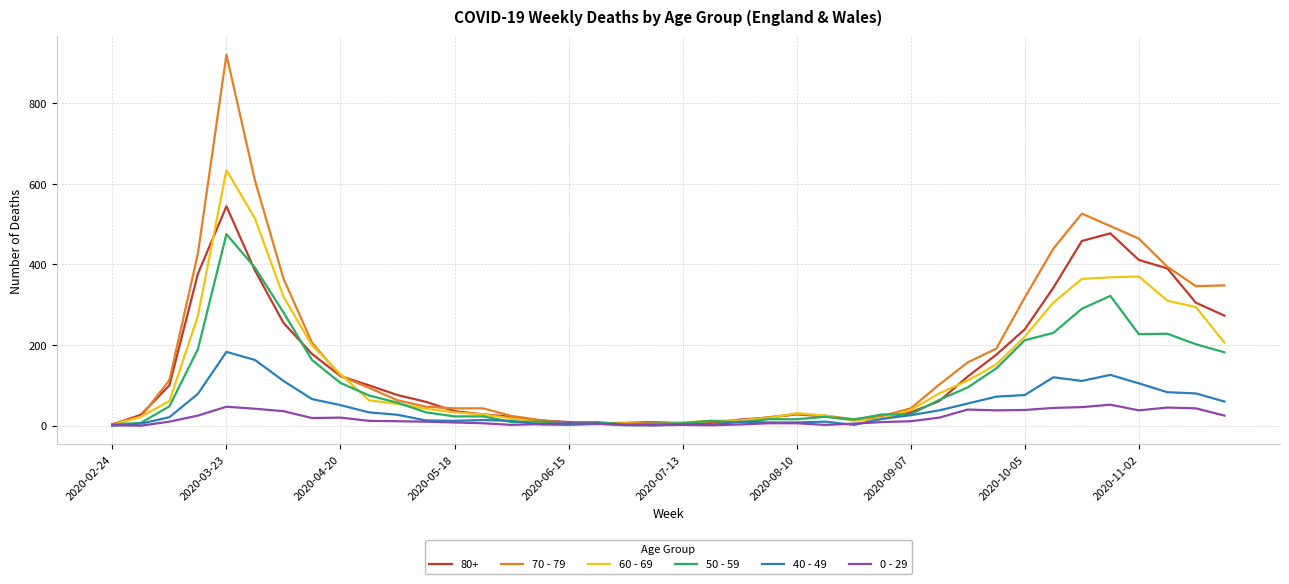

Which series has the largest range (max minus min)?

70 - 79